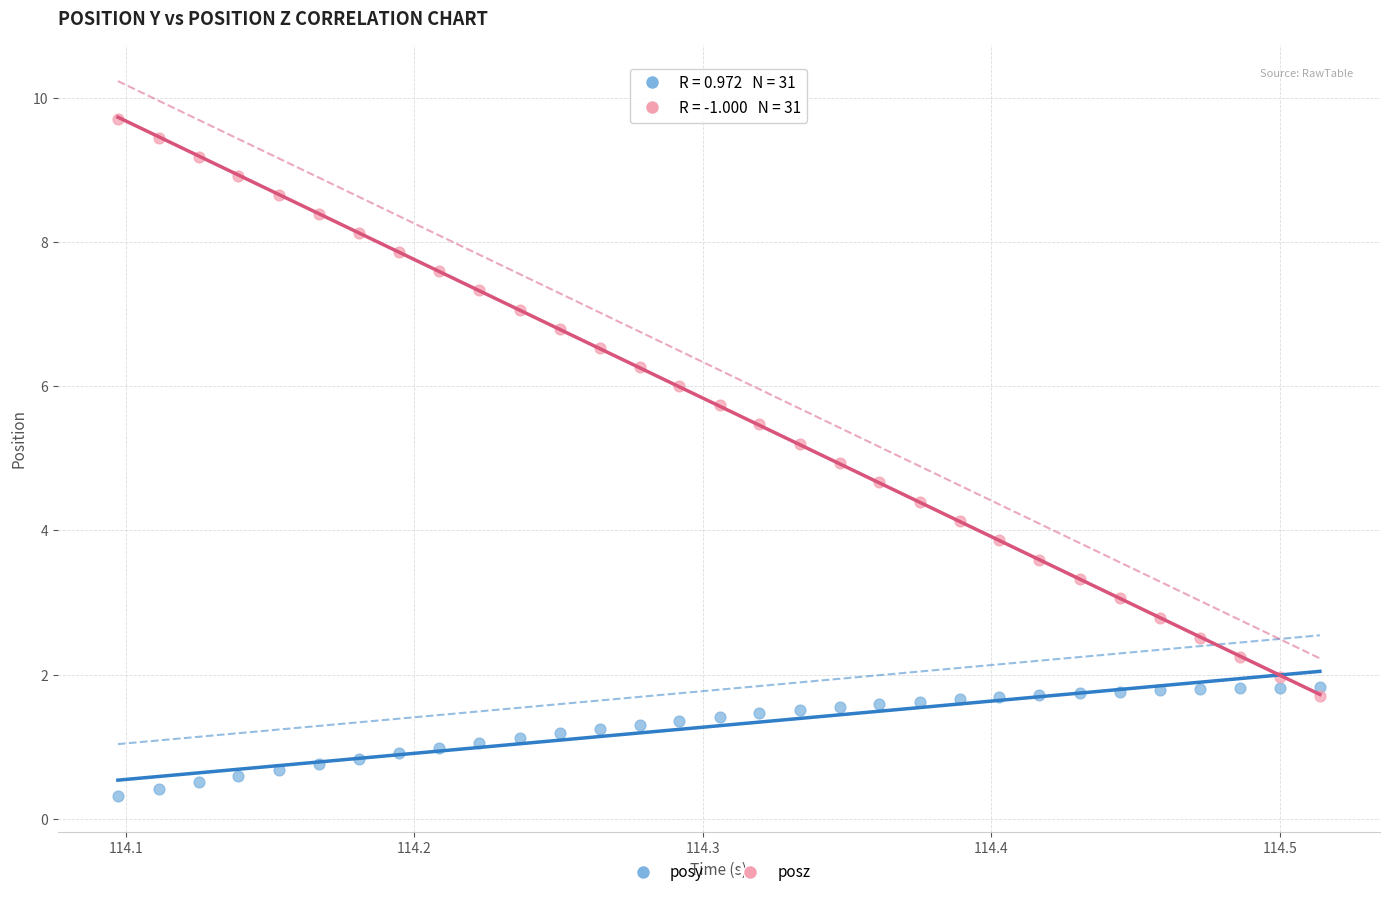

What are all the series names shown in the legend?

posy, posz